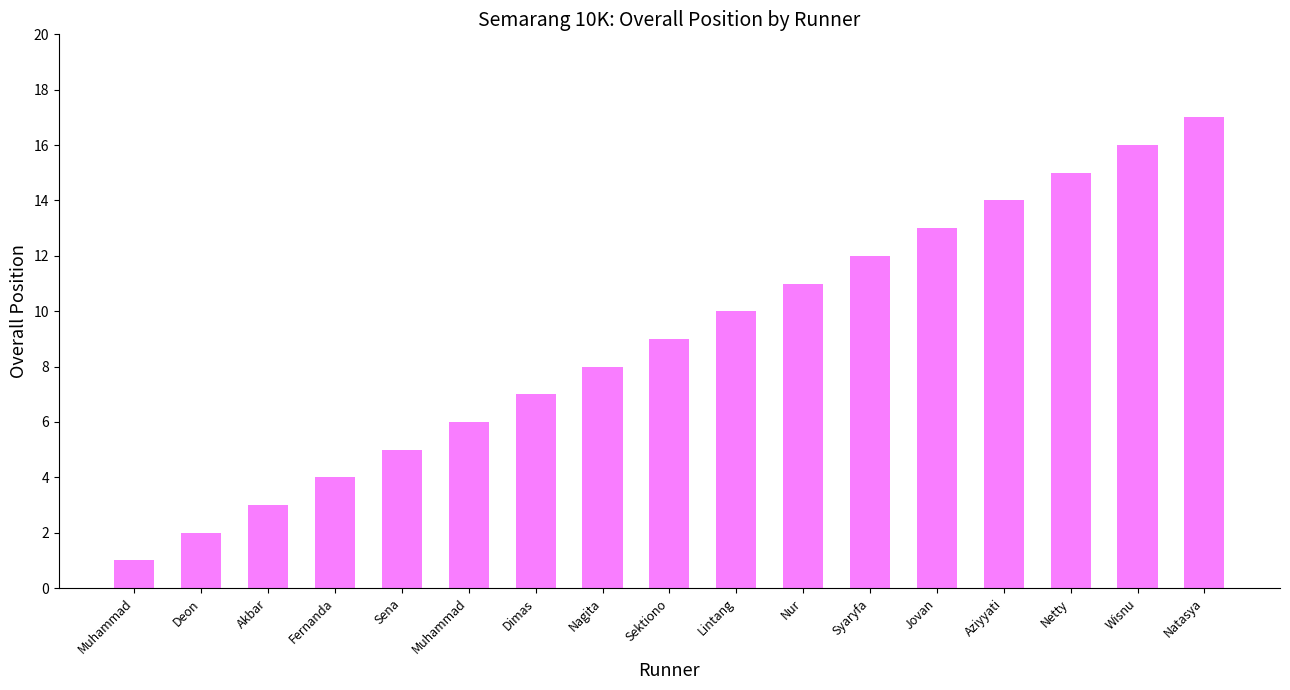

Count the number of categories in the chart.

17